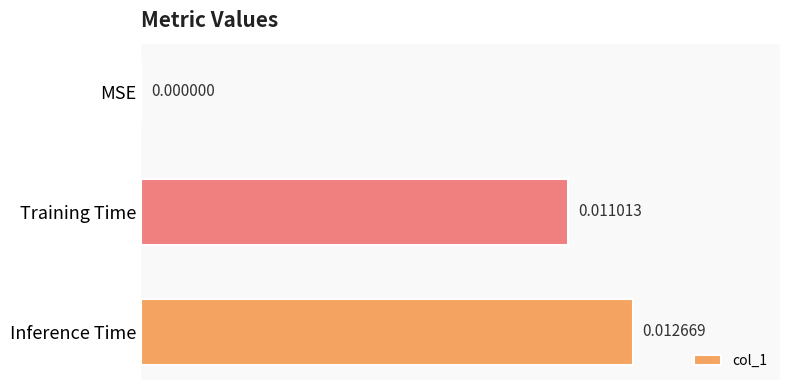

How many values are above zero?

2